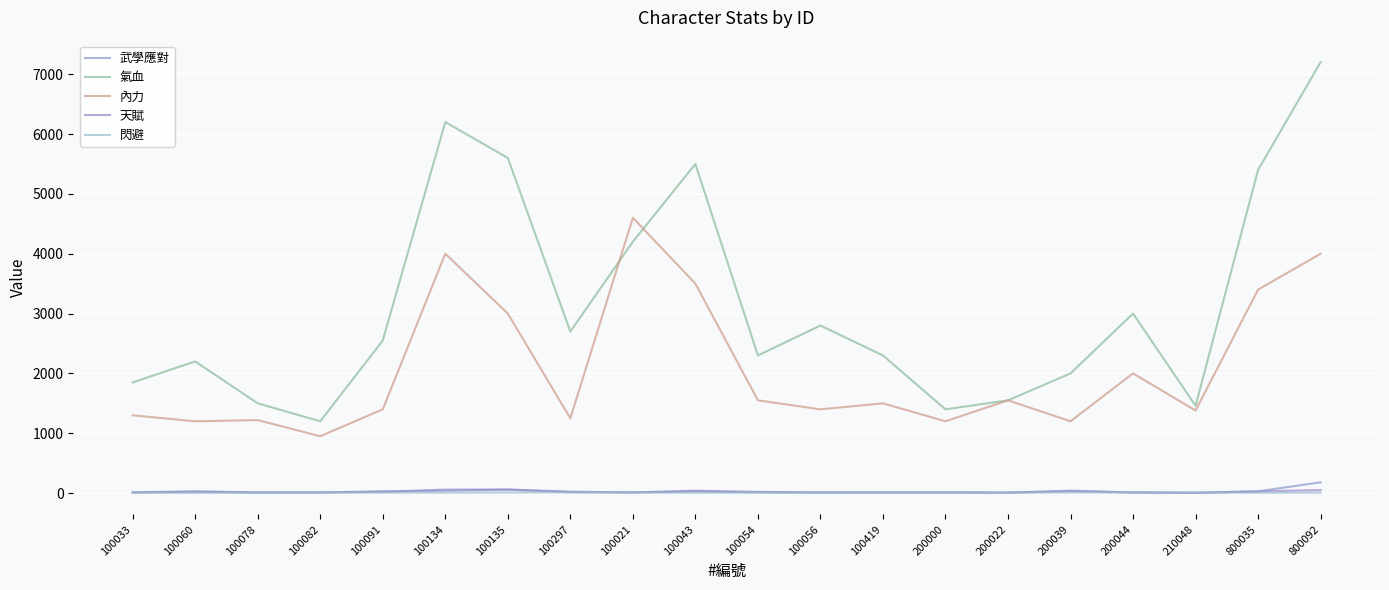

Reading right to left, extract all data points from this chart.

武學應對: 180	30	5	10	31	11	11	11	11	11	30	11	15	59	39	31	11	11	31	12
氣血: 7200	5400	1460	3000	2000	1550	1400	2300	2800	2300	5500	4200	2700	5600	6200	2550	1200	1500	2200	1850
內力: 4000	3400	1380	2000	1200	1550	1200	1500	1400	1550	3500	4600	1250	3000	4000	1400	950	1220	1200	1300
天賦: 50	30	5	11	41	5	11	11	11	21	40	11	25	59	59	21	11	11	21	11
閃避: 8	6	9	9	12	5	8	9	4	9	6	9	12	10	8	8	9	5	4	6